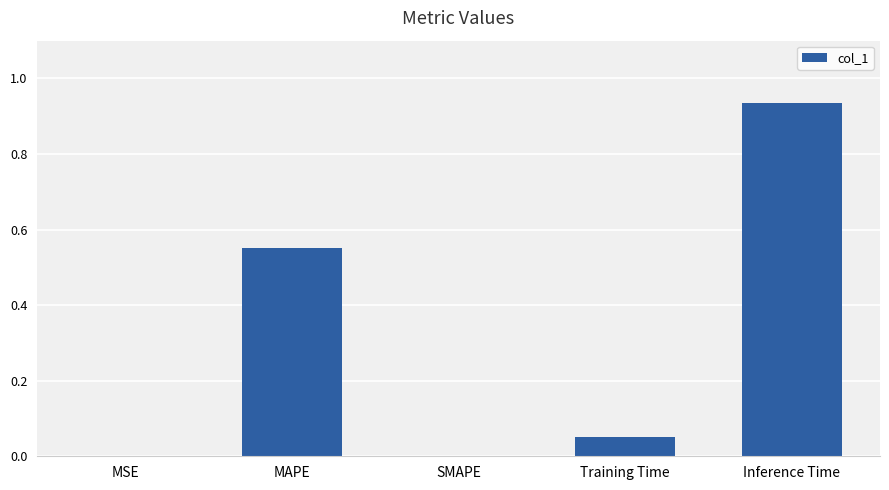

How many series are shown in this chart?

1